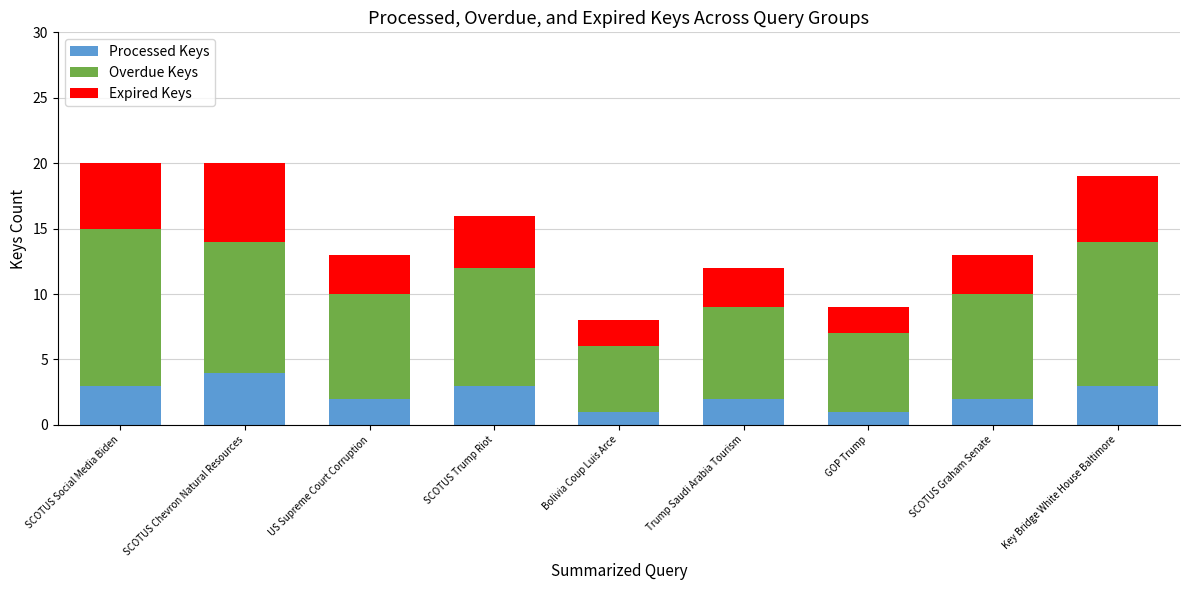

What is the difference between the maximum and minimum values in the Processed Keys series?

3